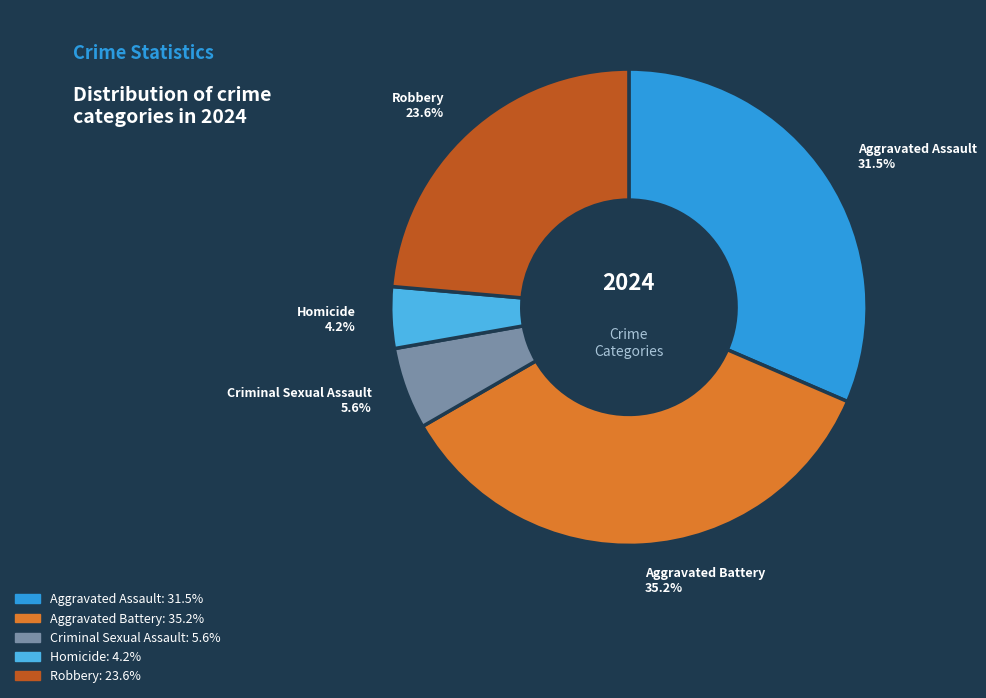

Between Criminal Sexual Assault and Homicide, which is larger?

Criminal Sexual Assault